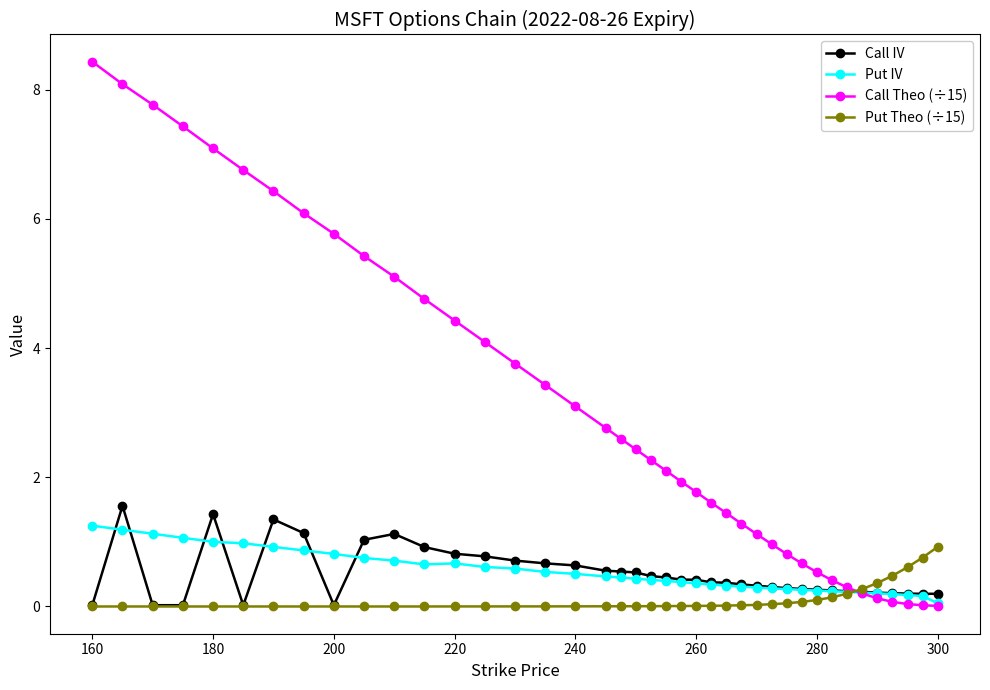

What is the sum of all Put IV values?

20.9